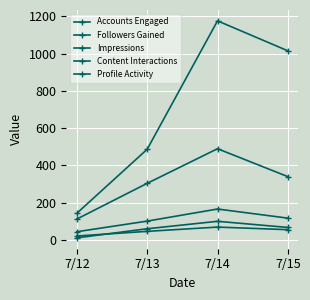

What is the sum of all Impressions values?

2819